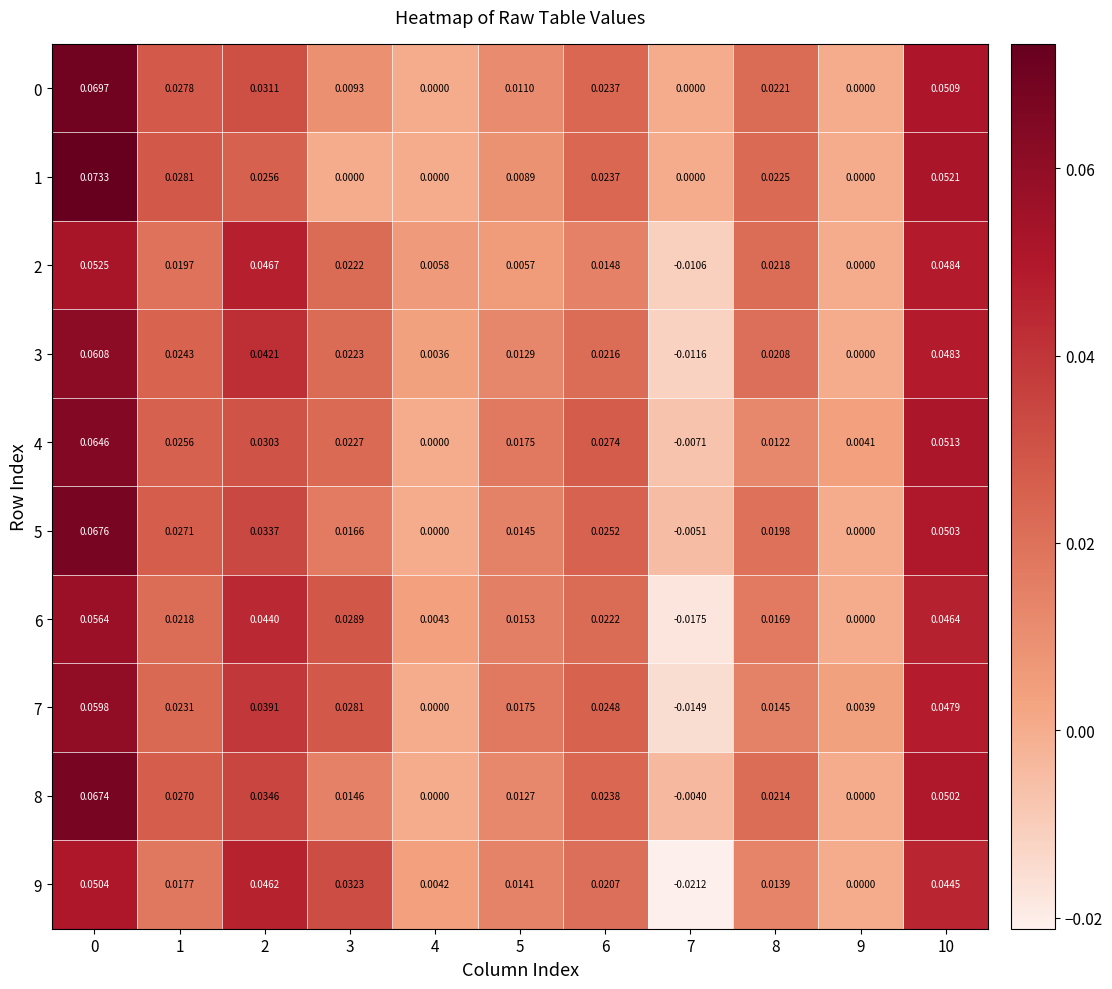

What is the total value across all series at 3?

0.2